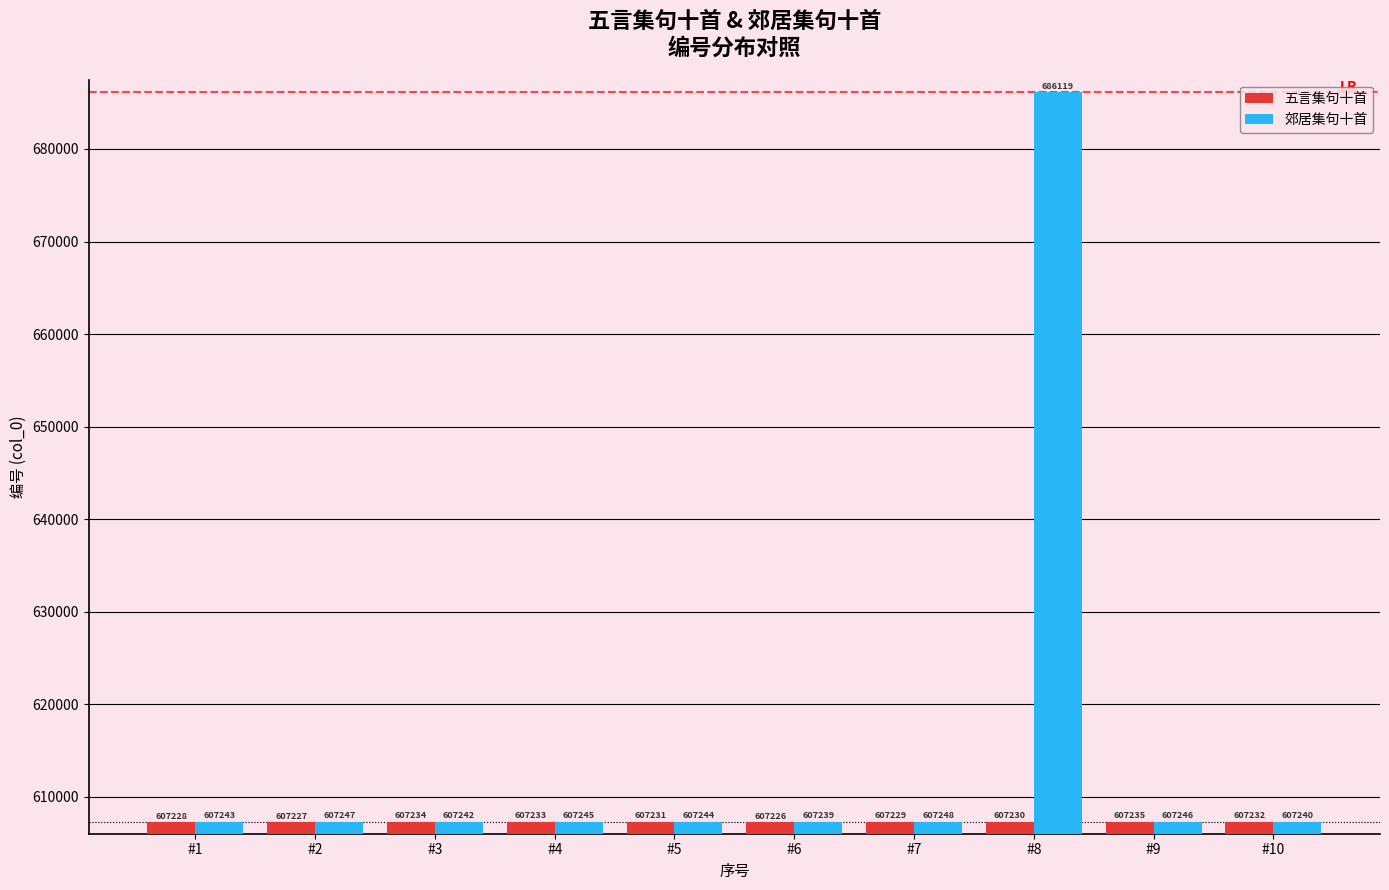

What is the spread (max minus min) of values at #4?

12